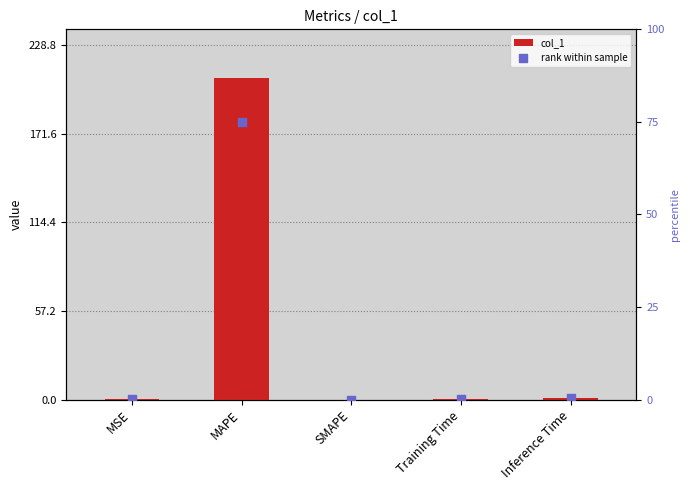

What are all the series names shown in the legend?

col_1, rank within sample